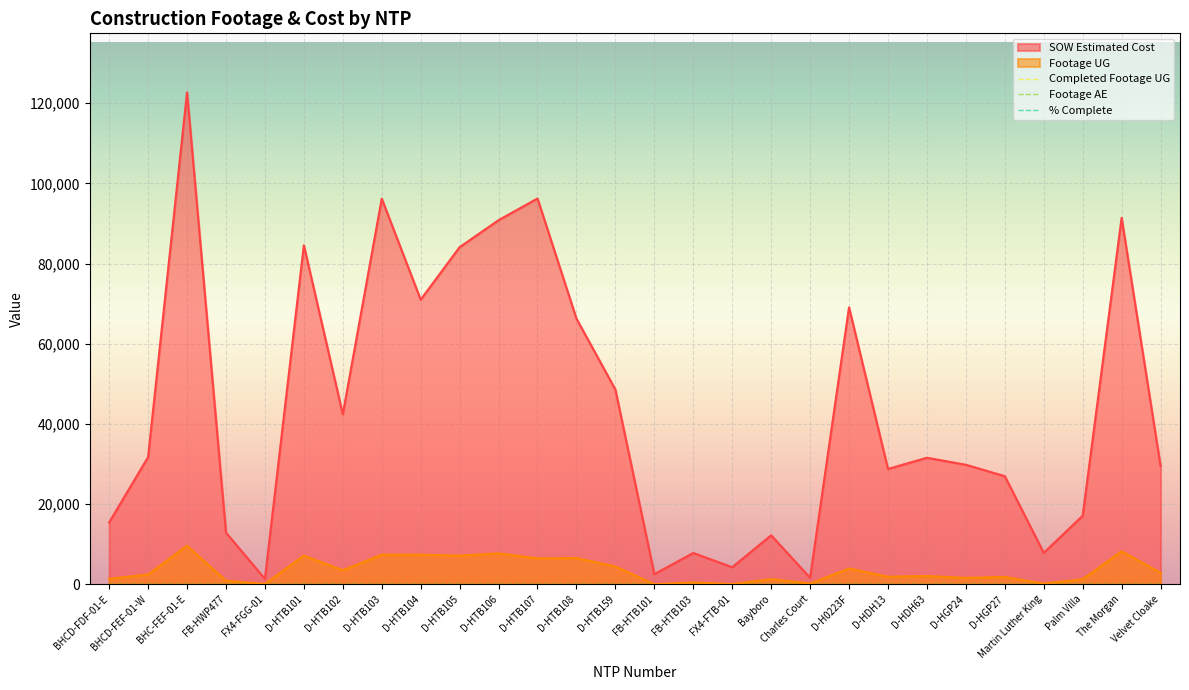

What is the label of the 18th point from the right?

D-HTB106